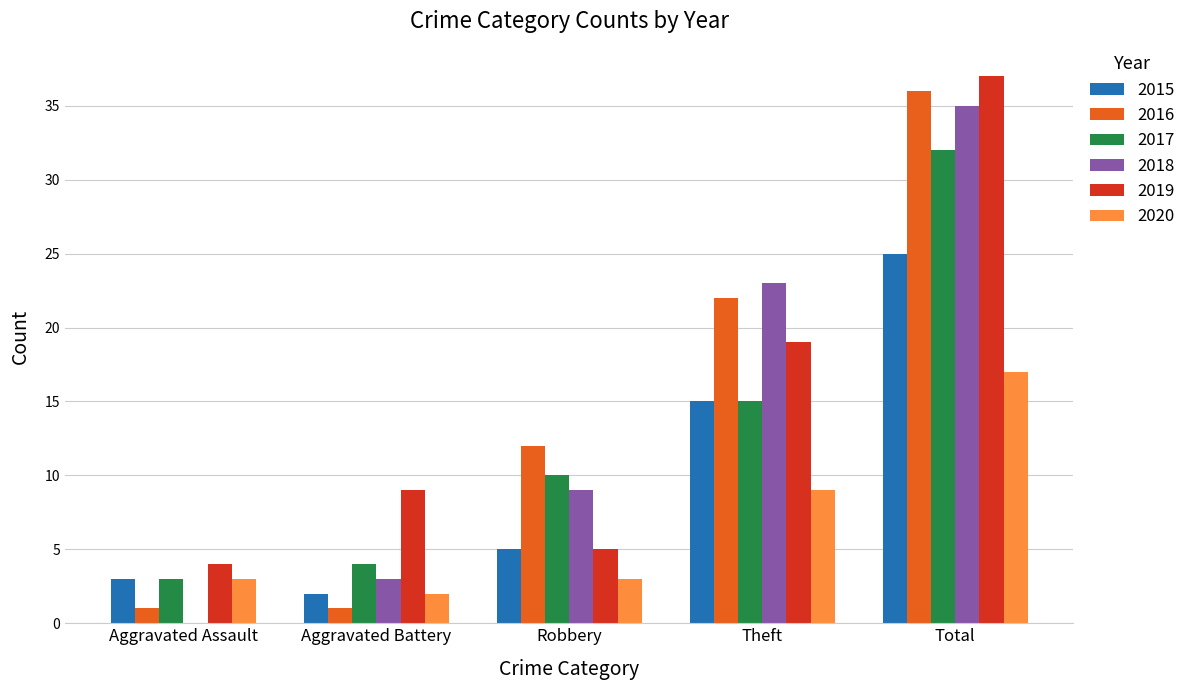

What is the difference between the 2020 values at Theft and Aggravated Assault?

6